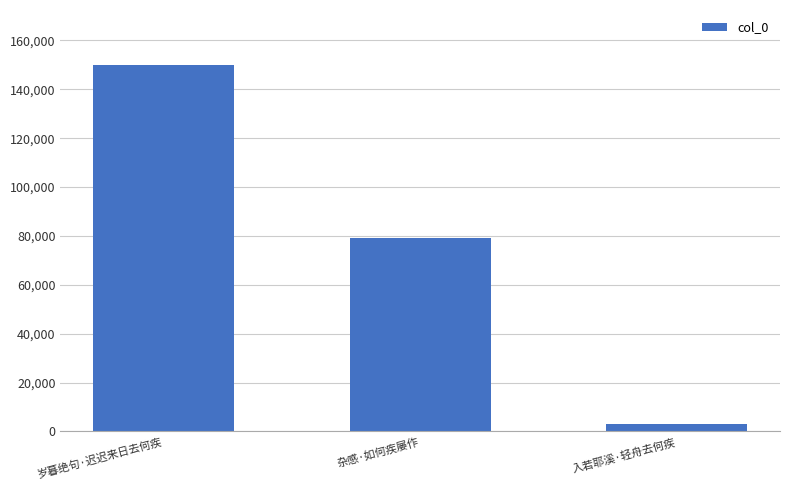

What is the label of the 1st bar from the right?

入若耶溪·轻舟去何疾